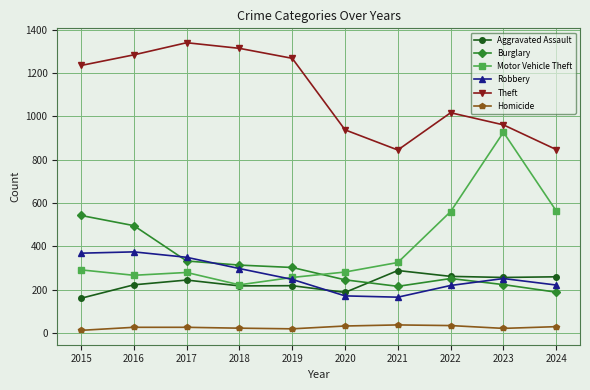

Where is Theft nearest to the value 1092?

2022